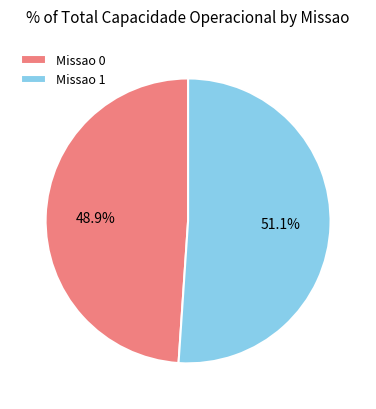

What percentage do Missao 1 and Missao 0 together represent?

100.0%